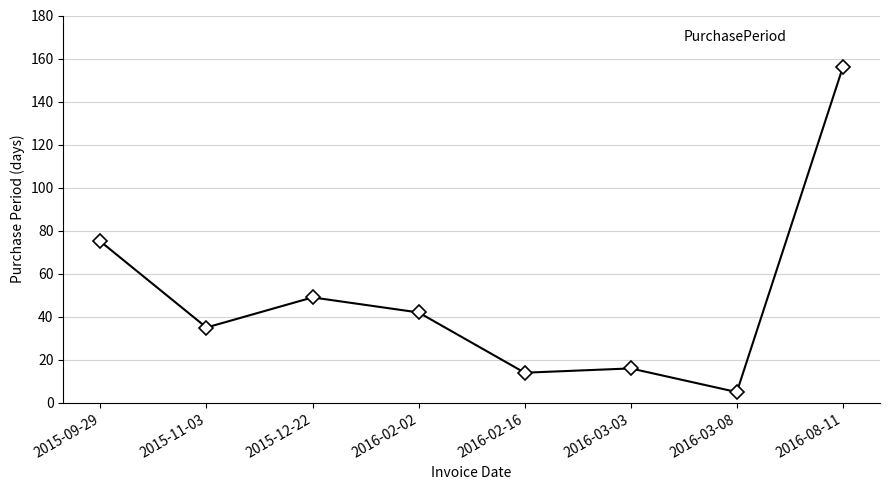

List the labels in order of value, largest first.

2016-08-11, 2015-09-29, 2015-12-22, 2016-02-02, 2015-11-03, 2016-03-03, 2016-02-16, 2016-03-08